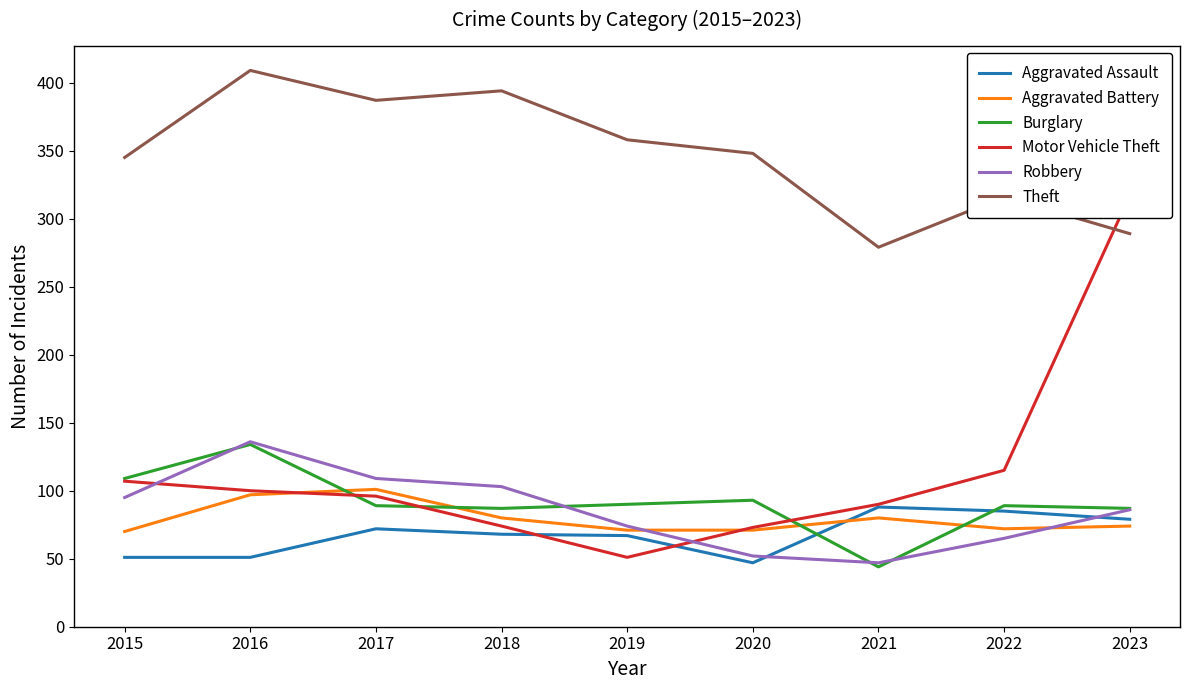

Between which two adjacent categories do Motor Vehicle Theft and Aggravated Battery first intersect?

2016 and 2017